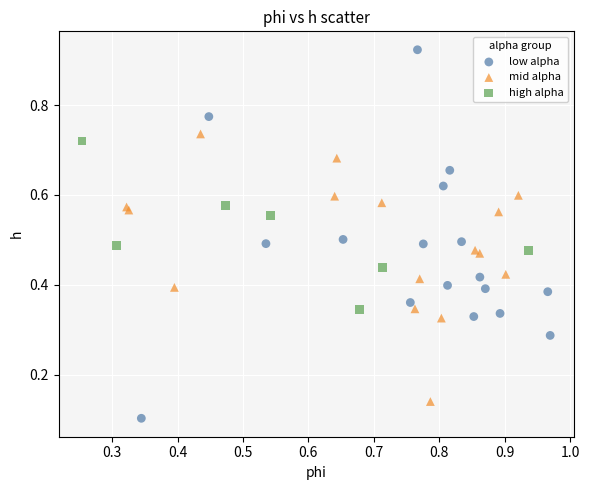

Which series has the largest Y range (max minus min)?

low alpha